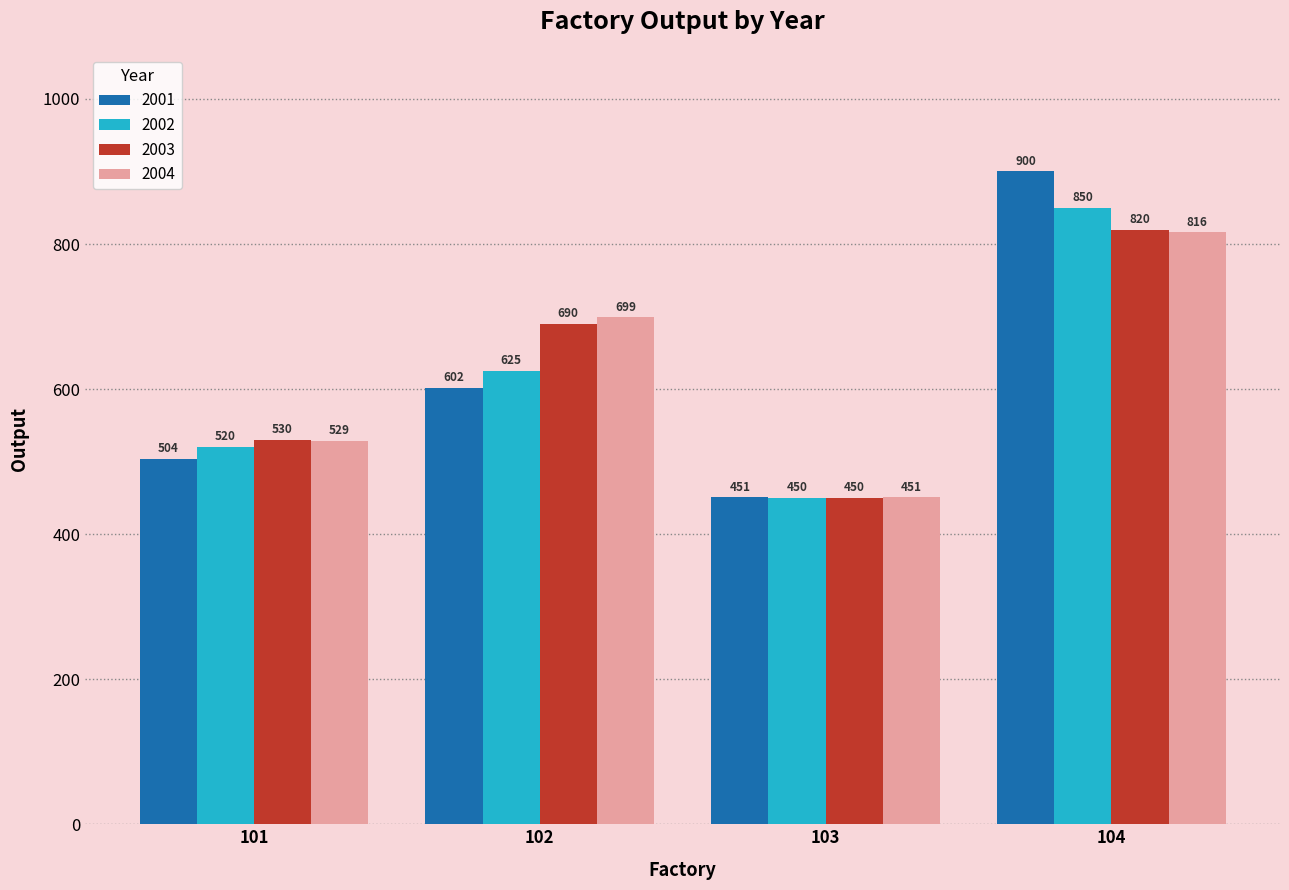

Count the number of categories in the chart.

4